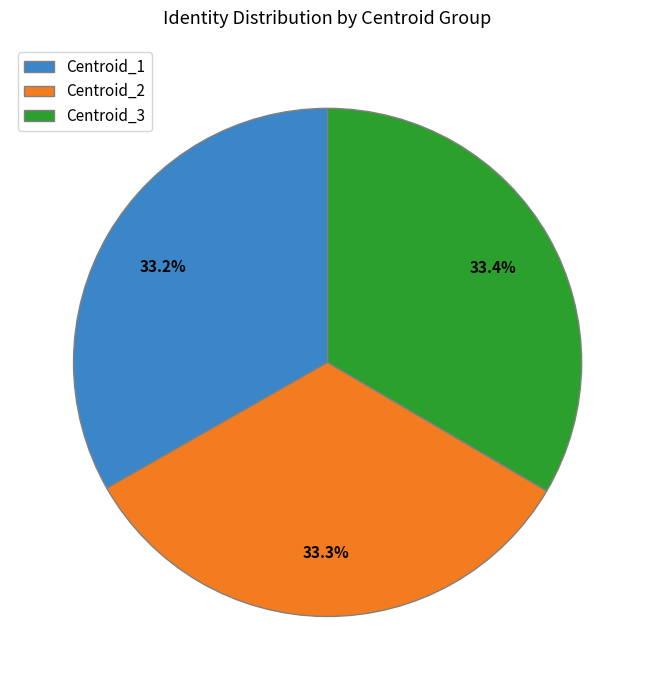

What percentage do Centroid_3 and Centroid_2 together represent?

66.8%